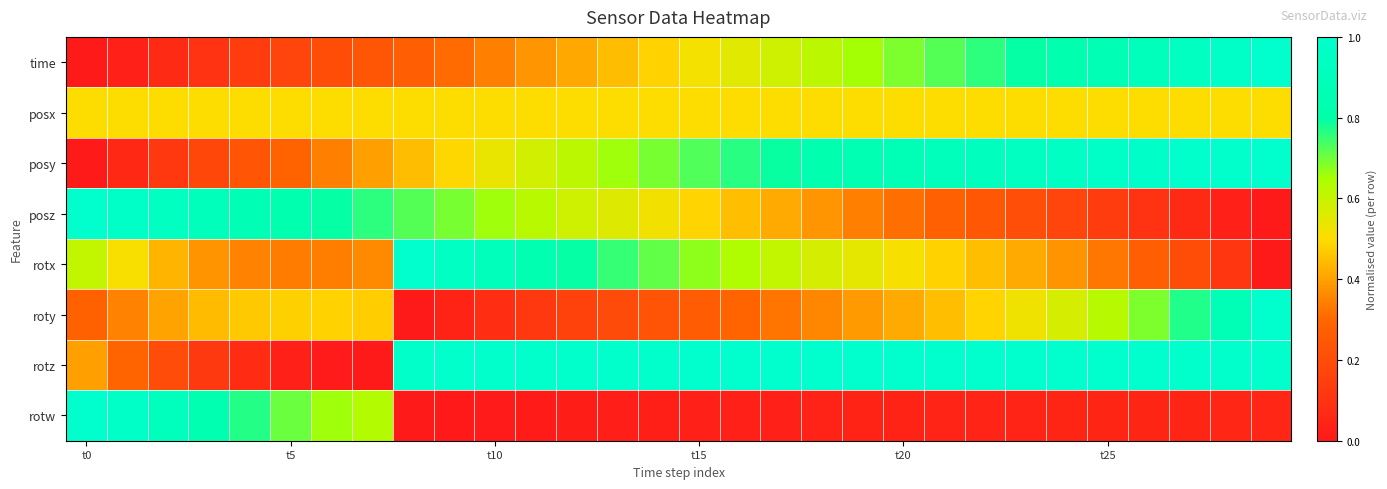

Count the number of data series in this chart.

8